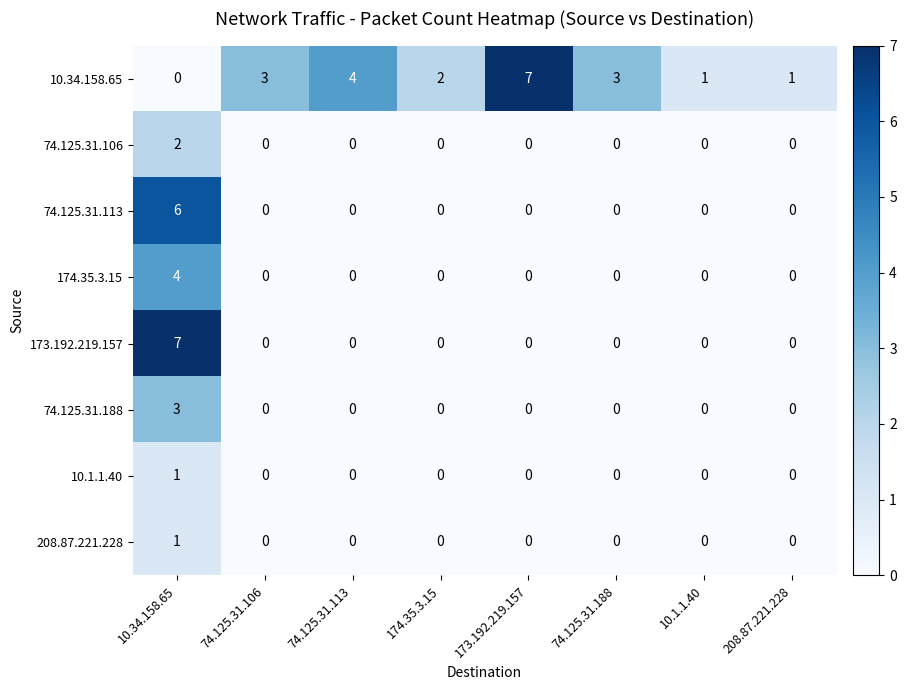

What is the maximum value for 174.35.3.15?

4